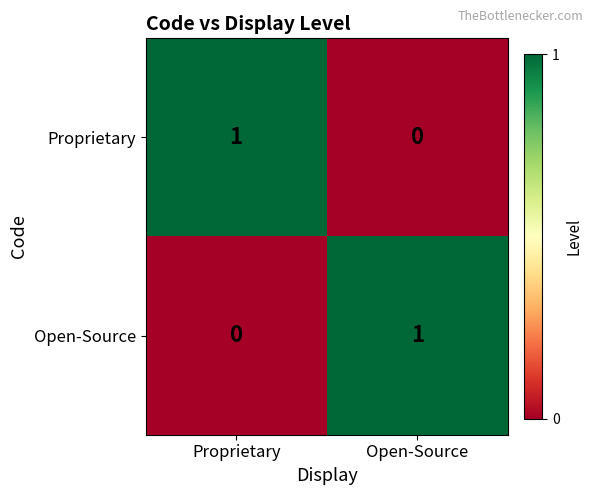

The value of Proprietary at Proprietary is 0. True or false?

False